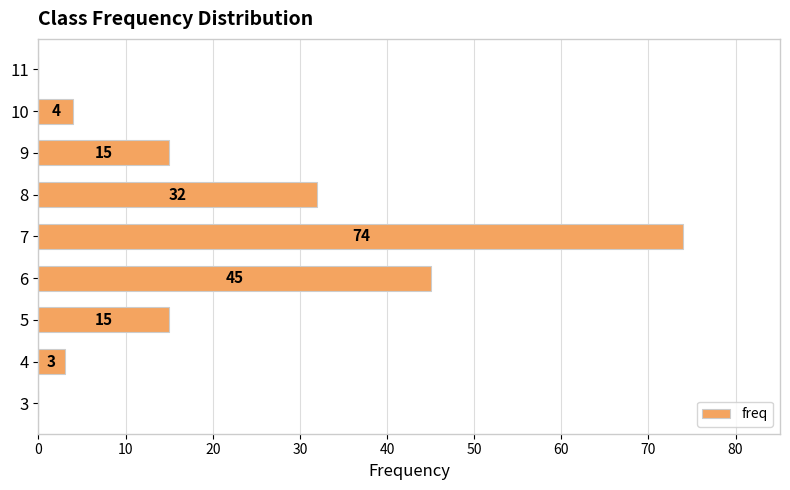

Count the number of categories in the chart.

9